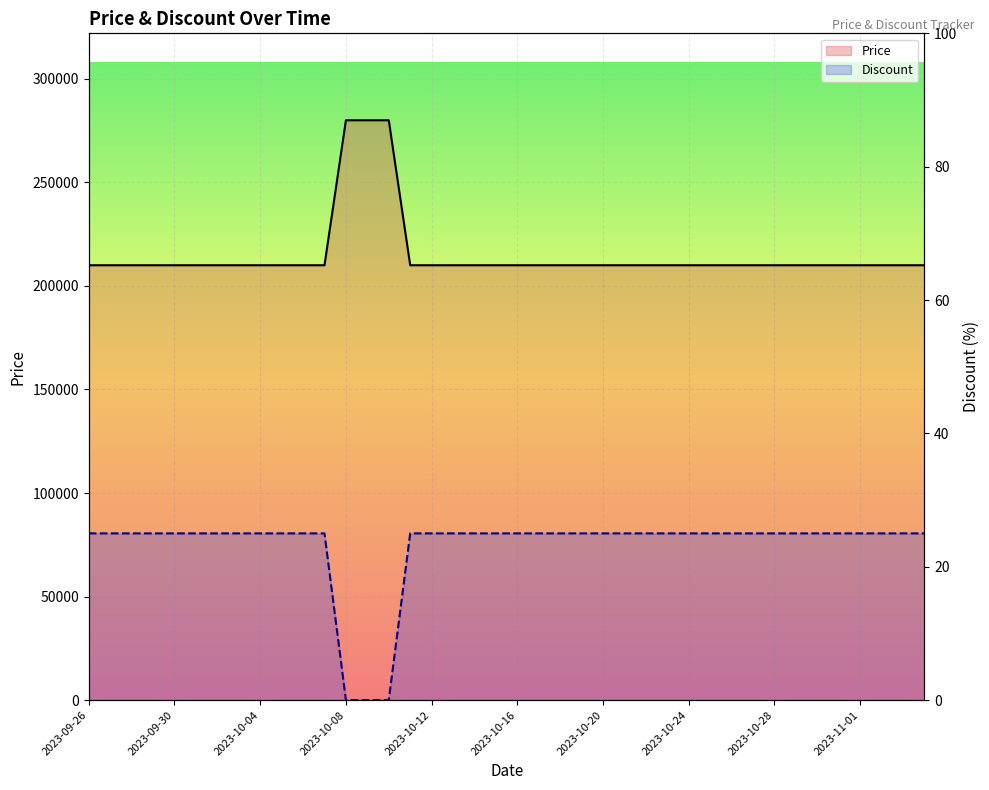

The value of Price at 26 is 80452. True or false?

False